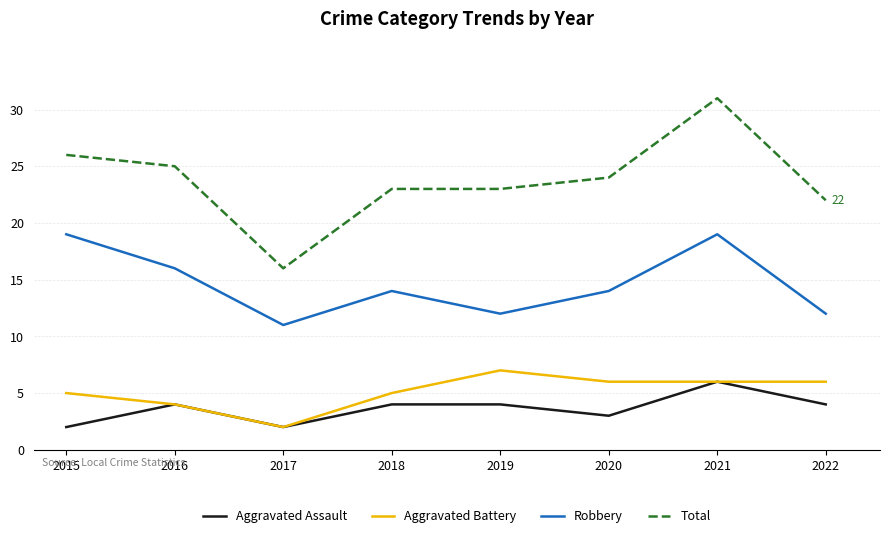

True or false: Robbery and Total intersect in this chart.

False